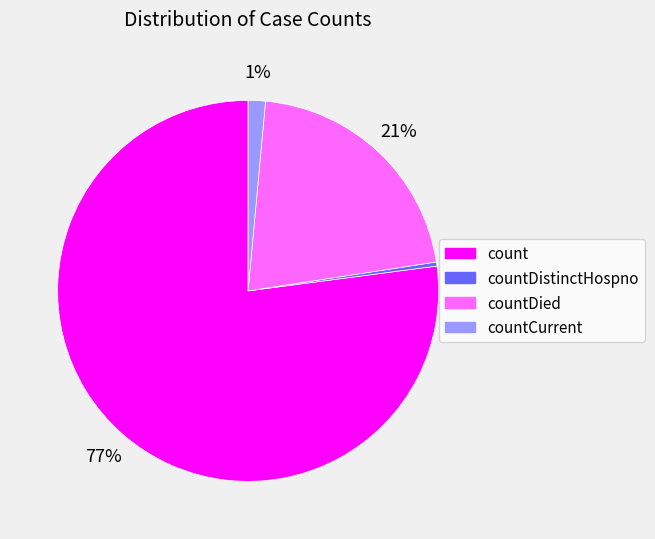

To the nearest percent, what is the average slice percentage?

25%